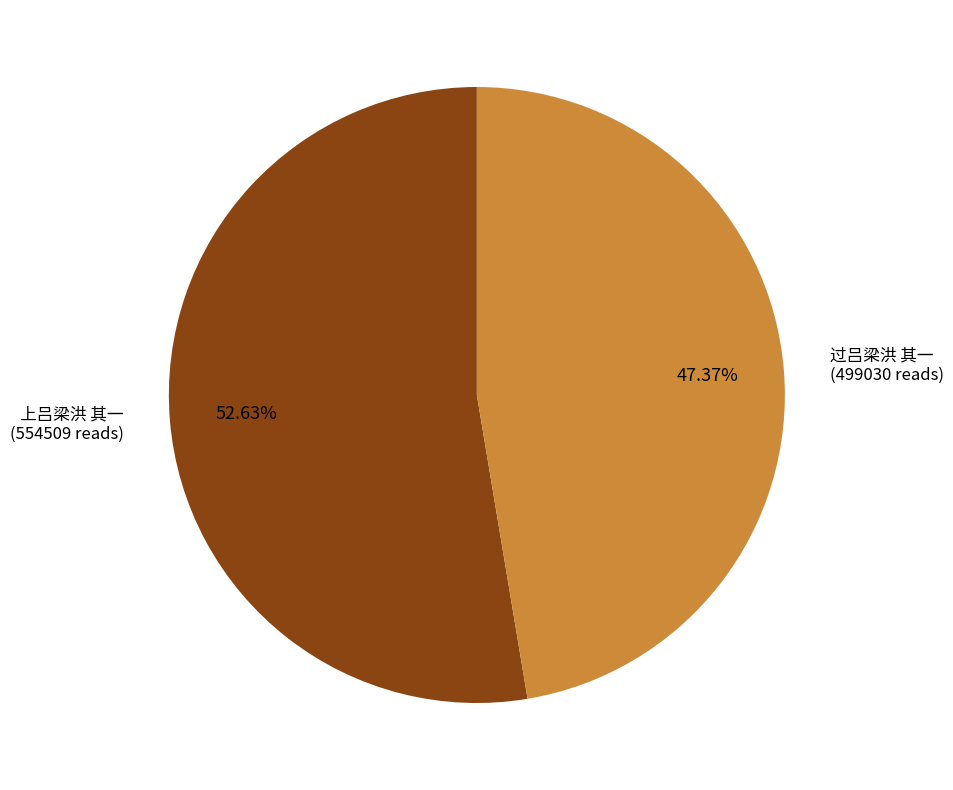

Does any single category account for the majority?

Yes